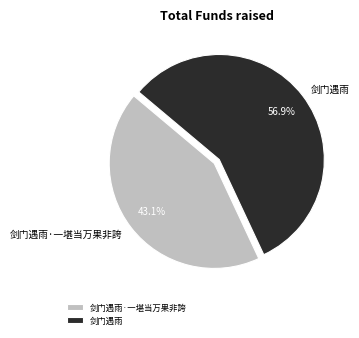

How much of the chart is everything except 剑门遇雨?

43.1%